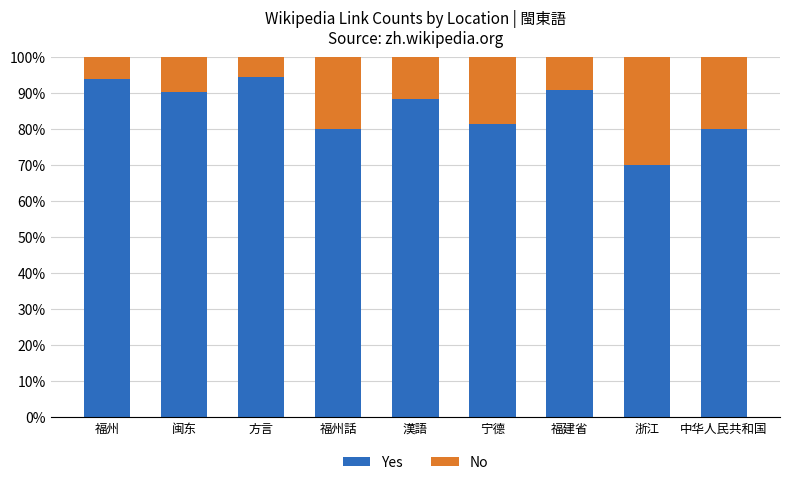

What is the total value across all series at 福州?

100.0